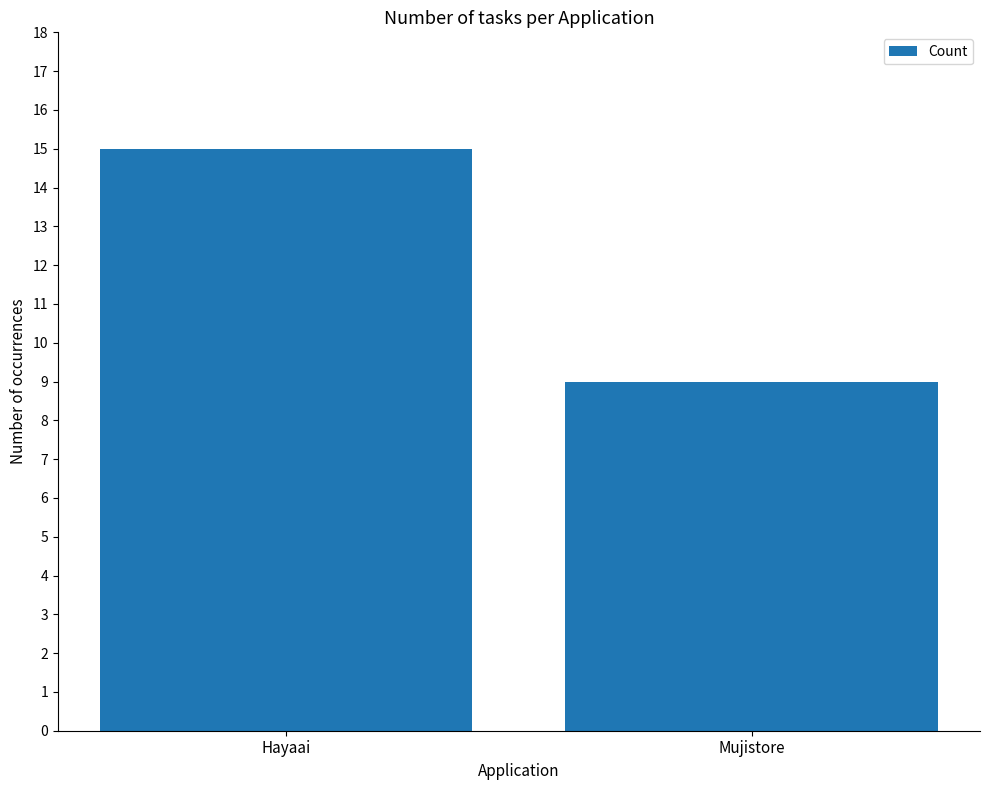

Which category has the highest value across all series?

Hayaai